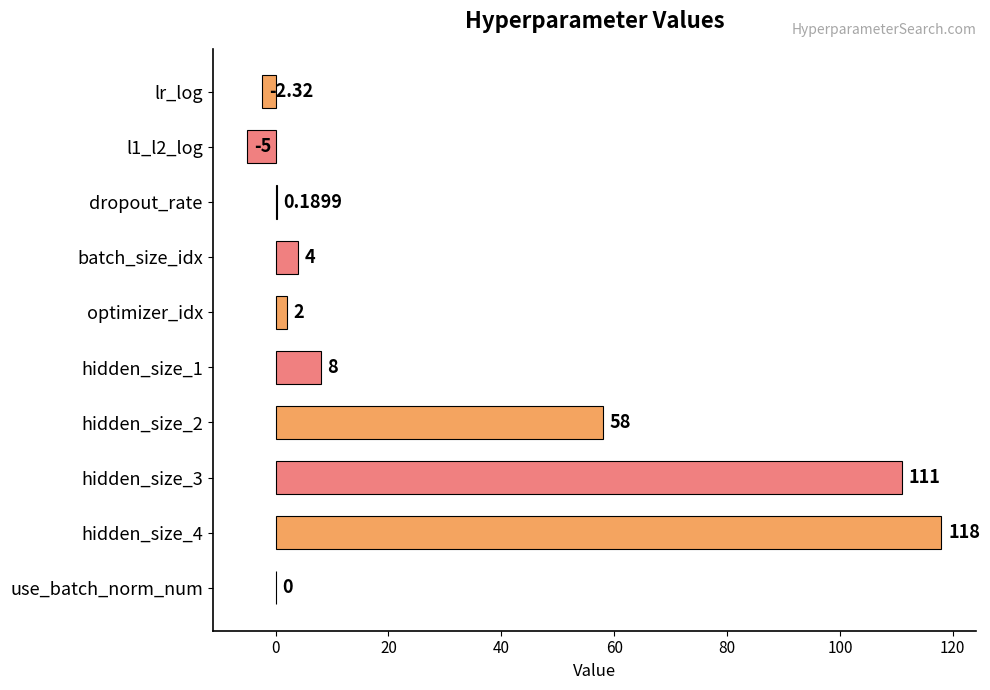

Which category has the highest value across all series?

hidden_size_4